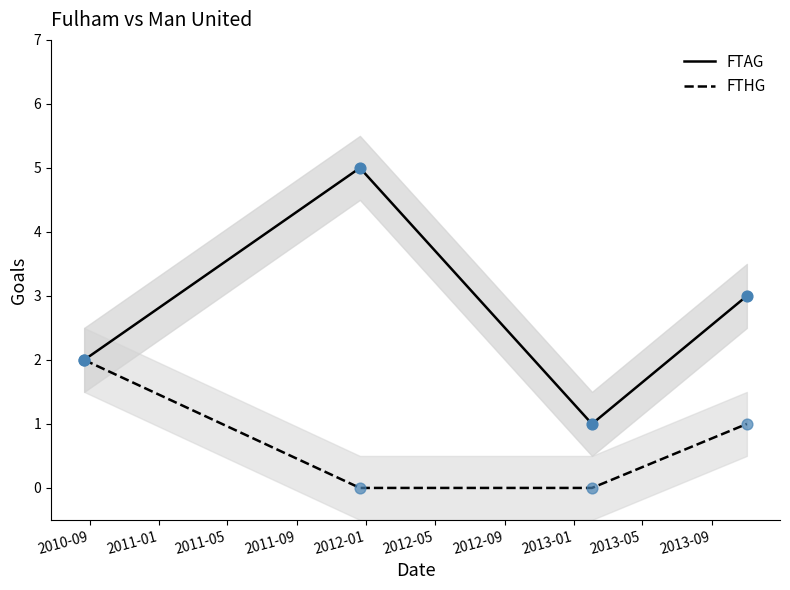

Which series has the largest Y range (max minus min)?

FTAG